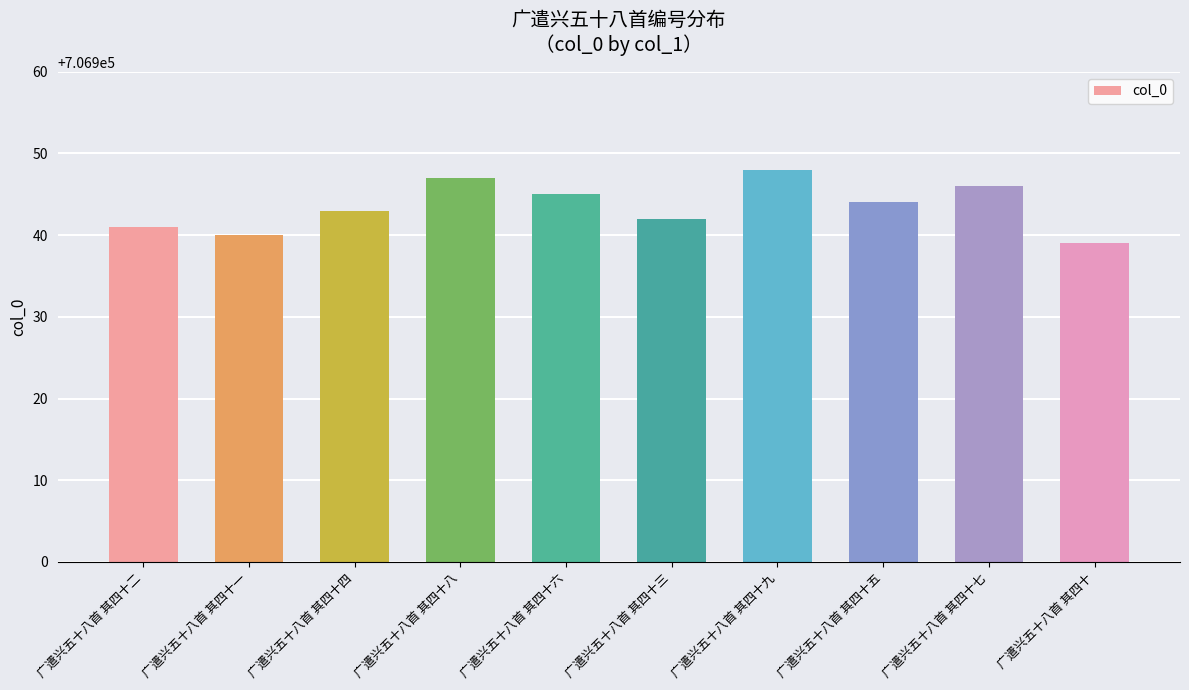

What is the value of the 1st bar from the left?

706941